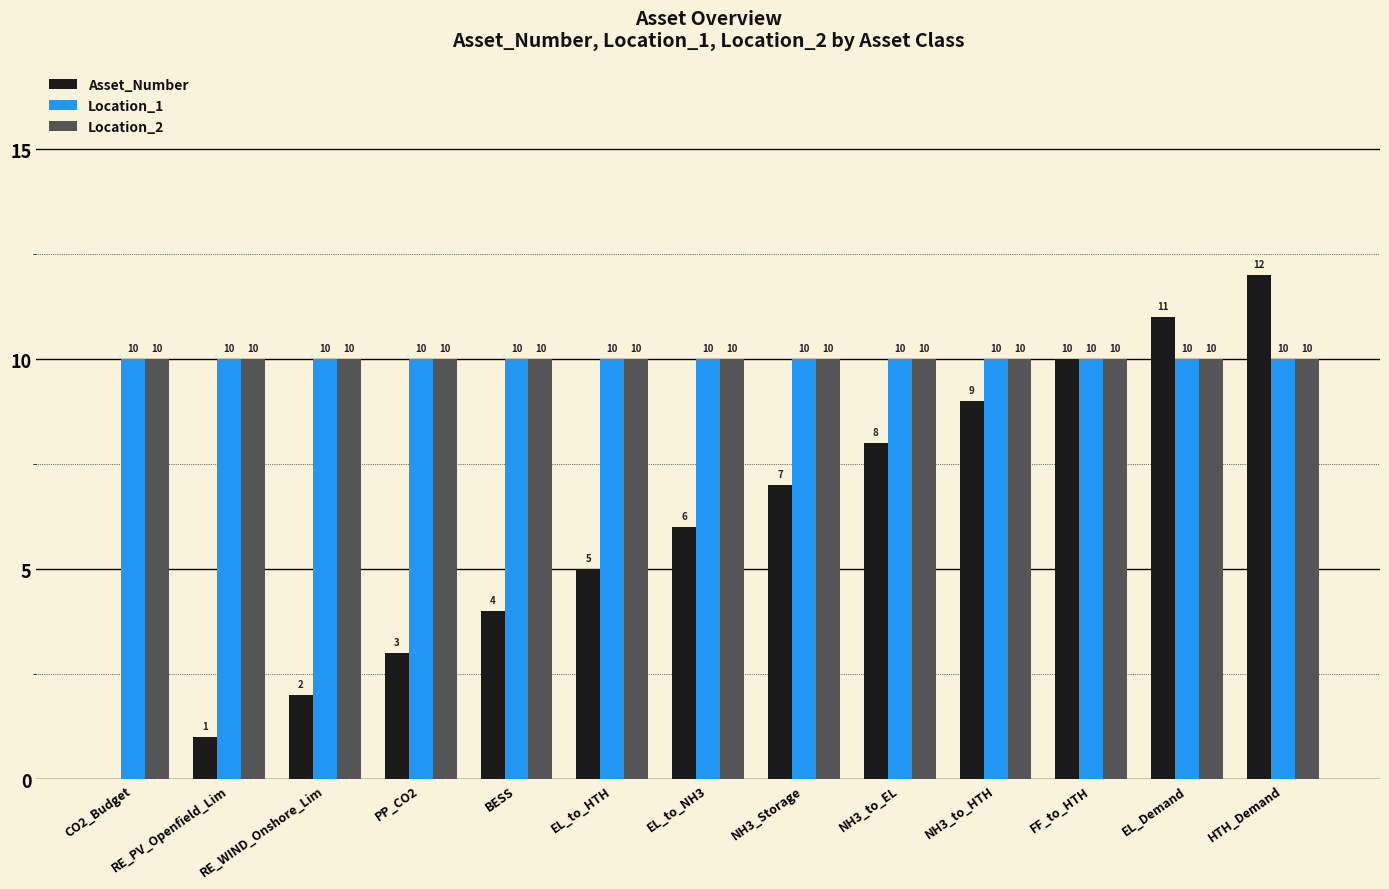

Is it true that Location_2 equals 4 at RE_WIND_Onshore_Lim?

False